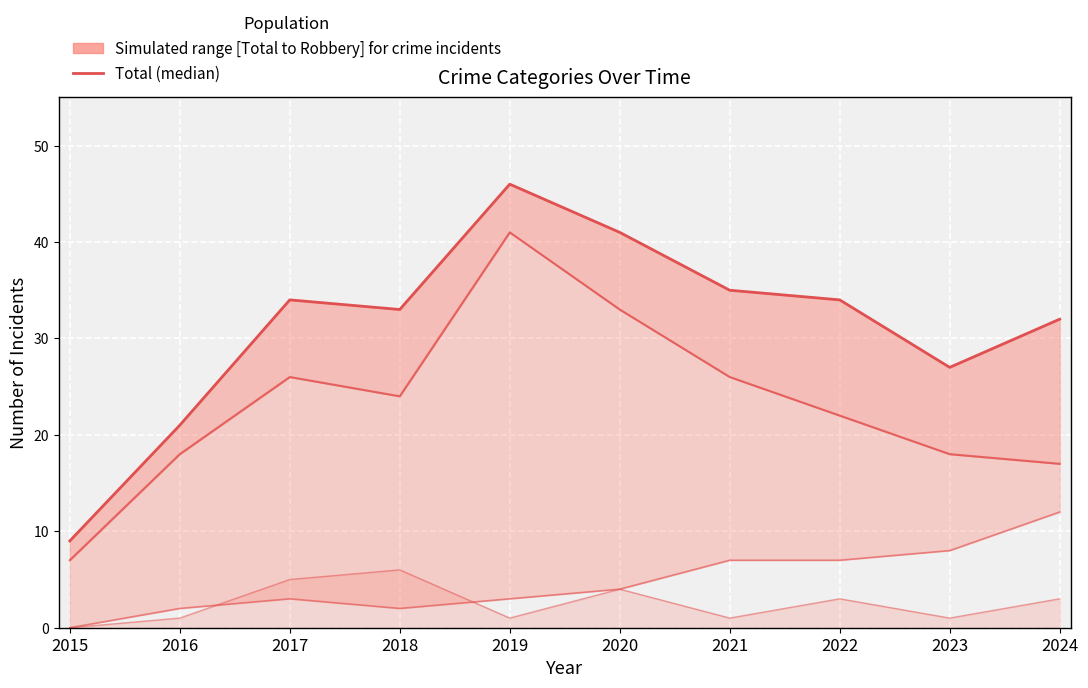

How many values in the Aggravated Assault line series are below 3?

5